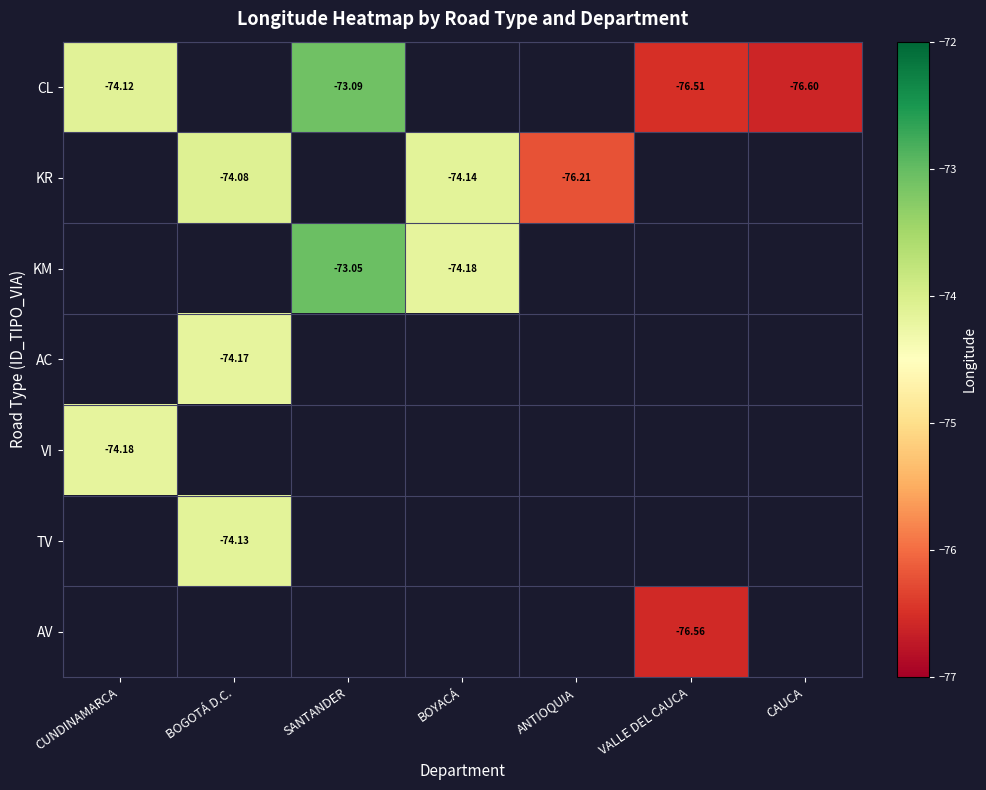

What is the smallest value displayed?

-76.6